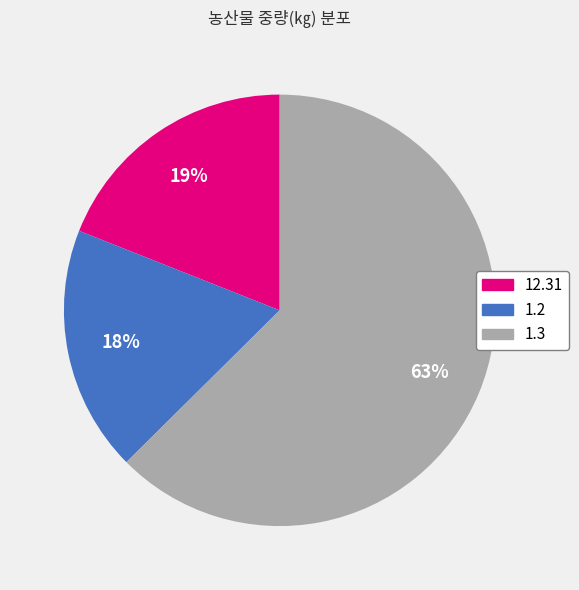

Rank the categories by value from lowest to highest.

1.2, 12.31, 1.3